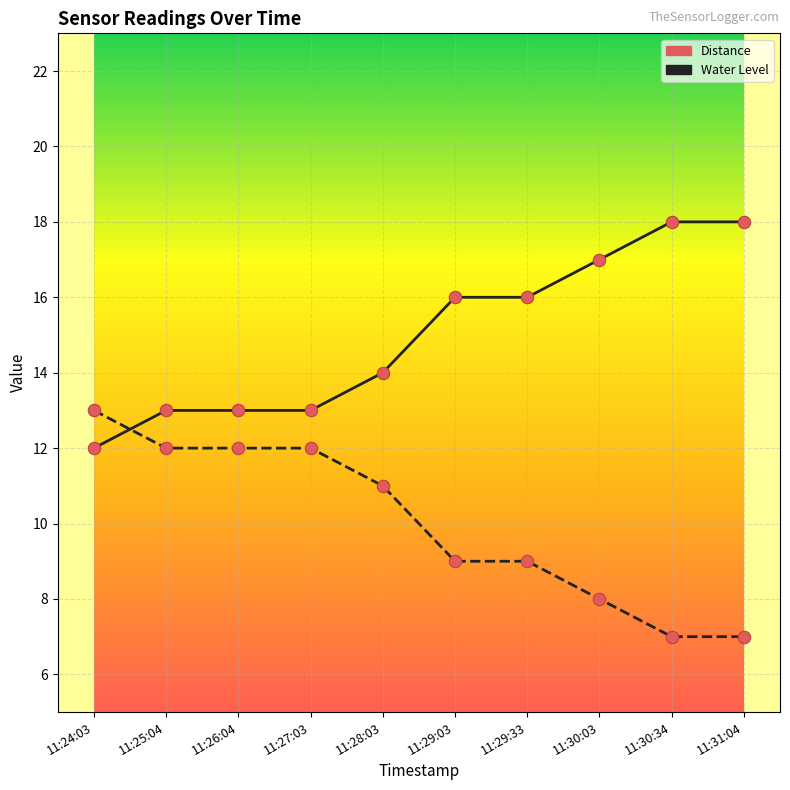

What is the total value across all series at 11:28:03?

25